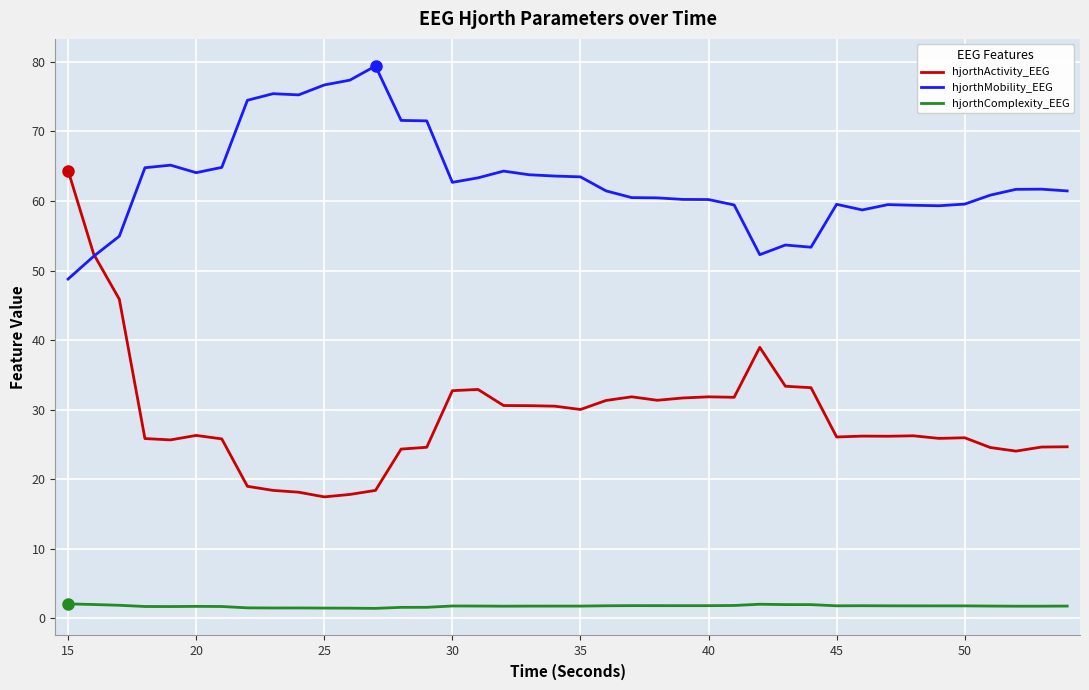

What is the maximum value shown in the chart?

79.4